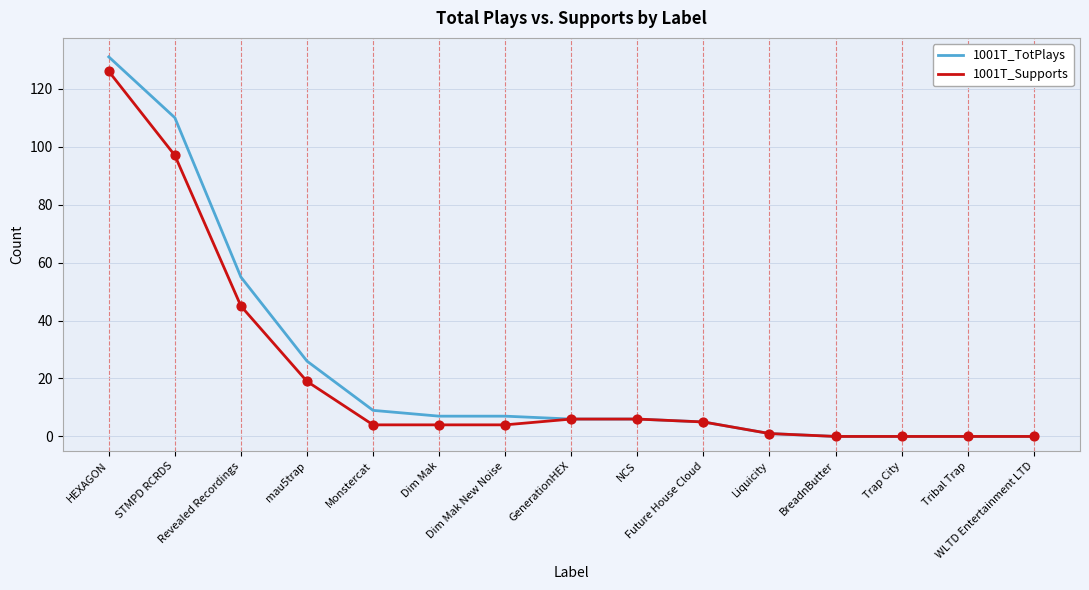

At how many categories does at least one series exceed 93?

2